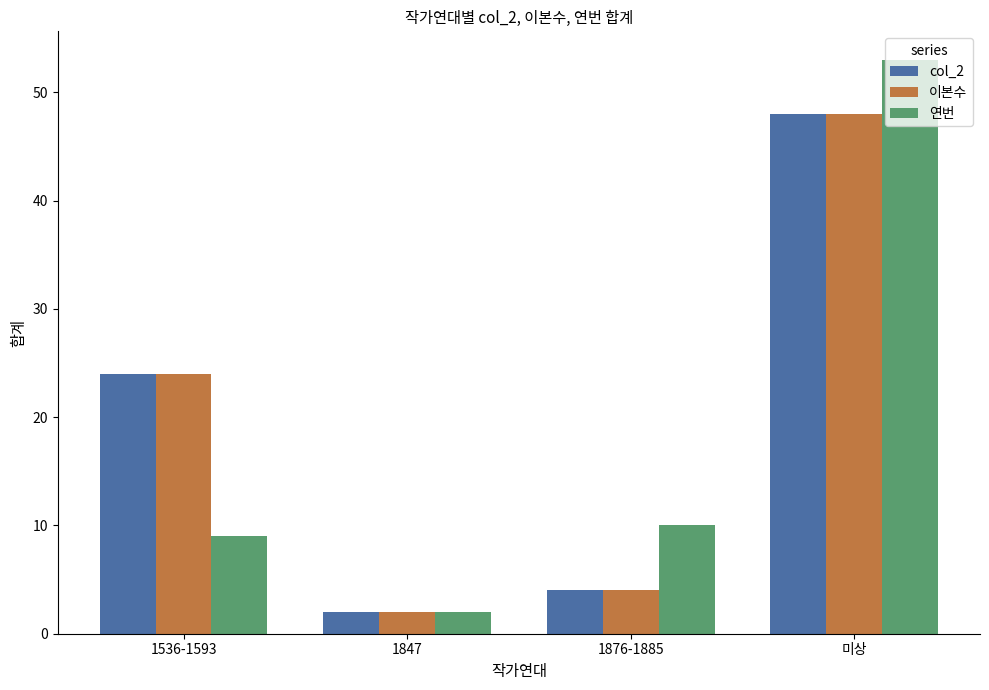

What is the difference between the col_2 values at 1536-1593 and 미상?

24